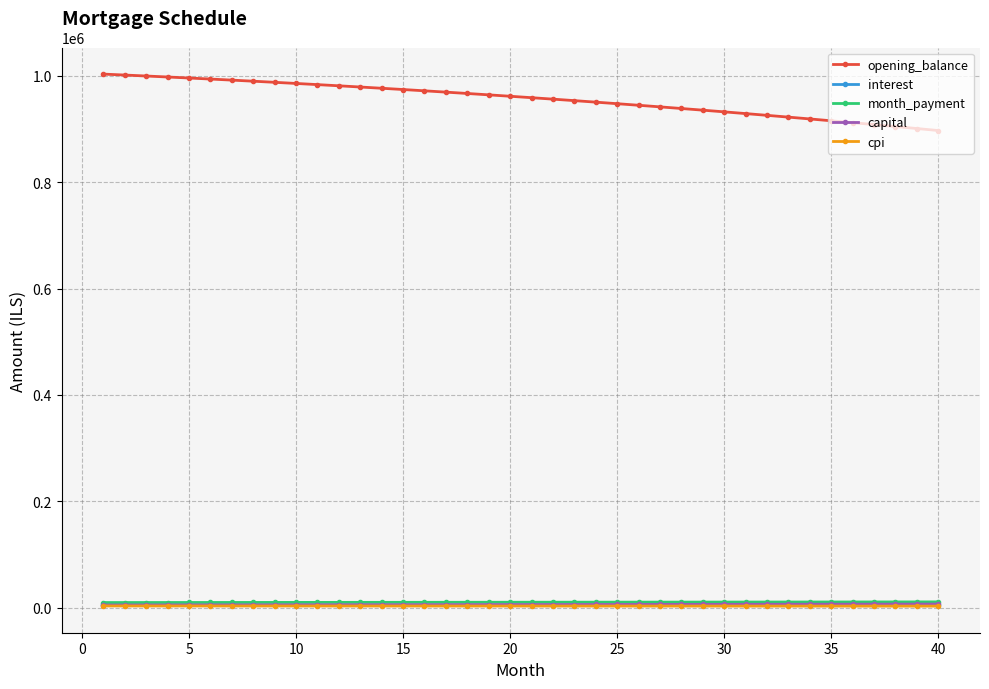

Does the chart have visible grid lines?

Yes